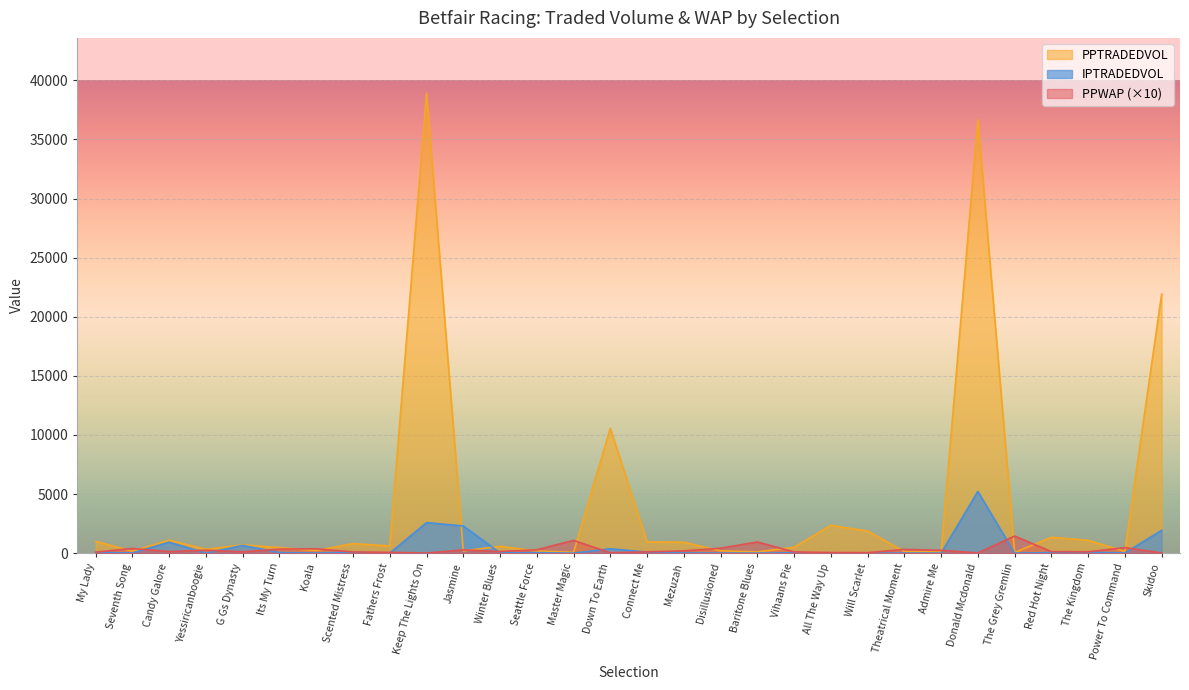

Where is PPWAP nearest to the value 731?

Baritone Blues